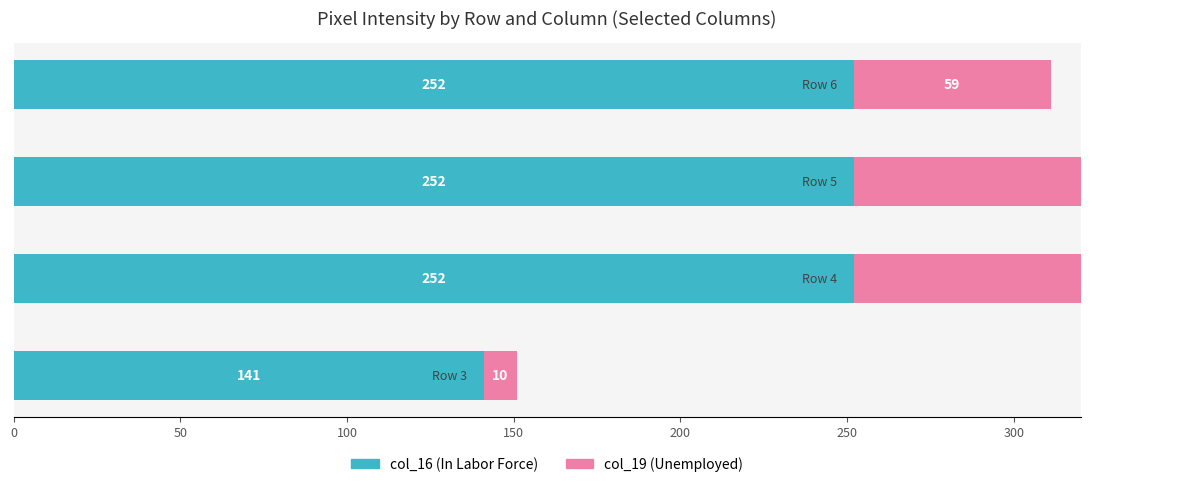

True or false: col_16 (In Labor Force) has a value of 87 at 50.

False